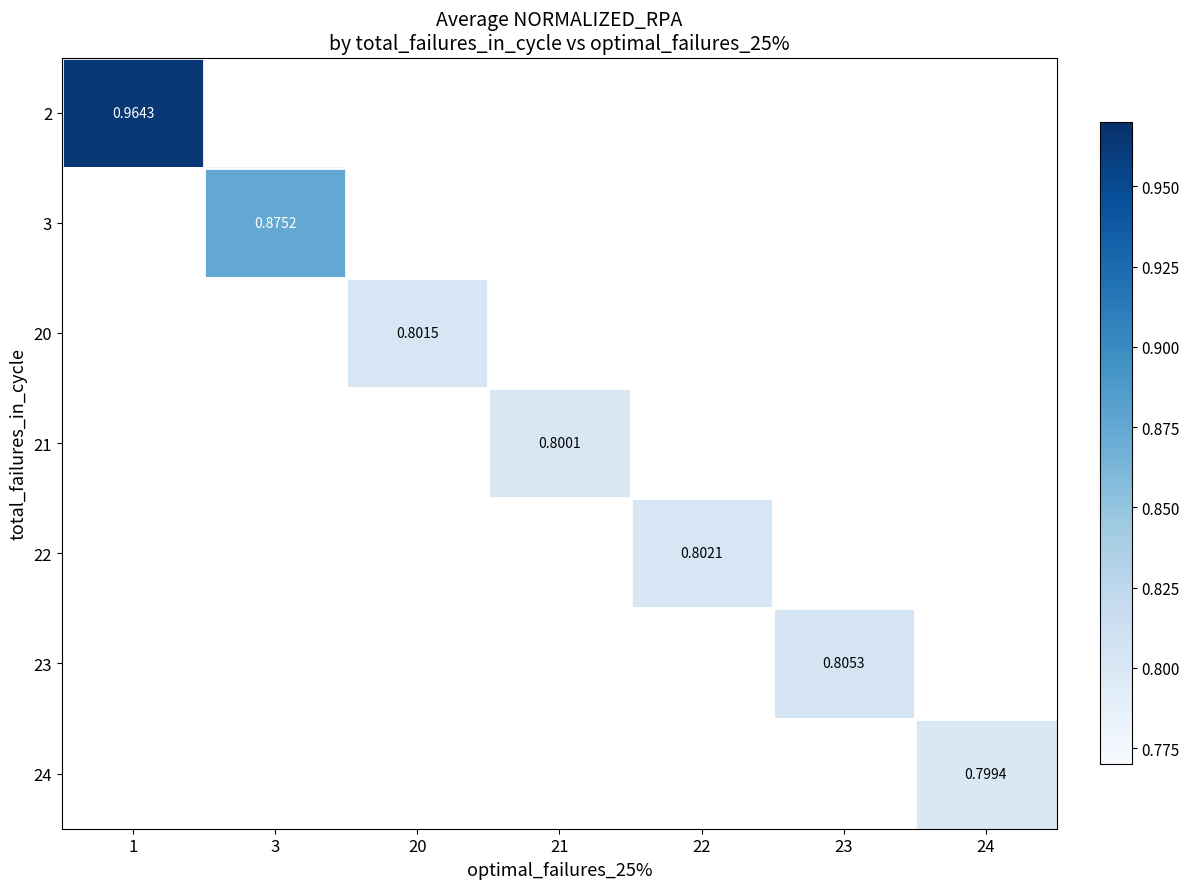

At how many categories does at least one series exceed 0?

7